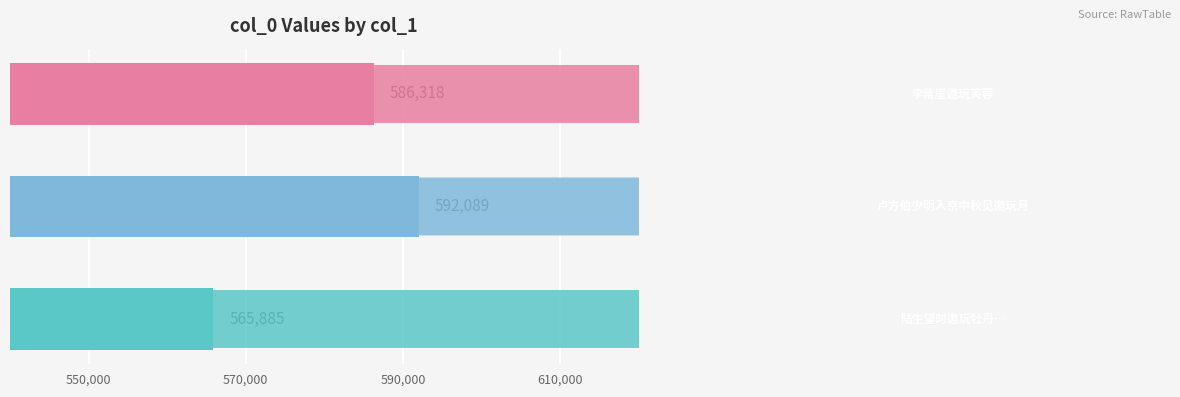

What is the maximum value shown in the chart?

592089